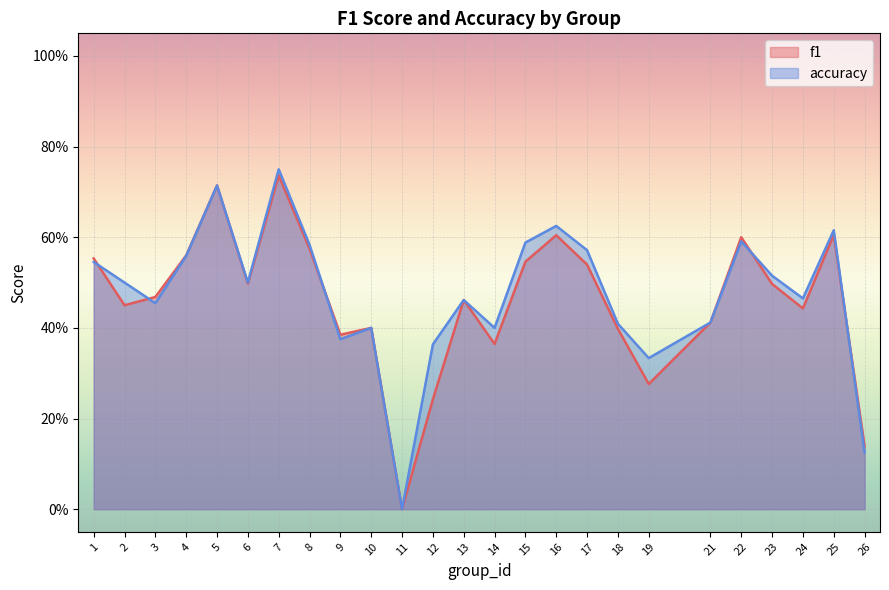

Which series ends up on top after the final intersection of f1 and accuracy?

f1